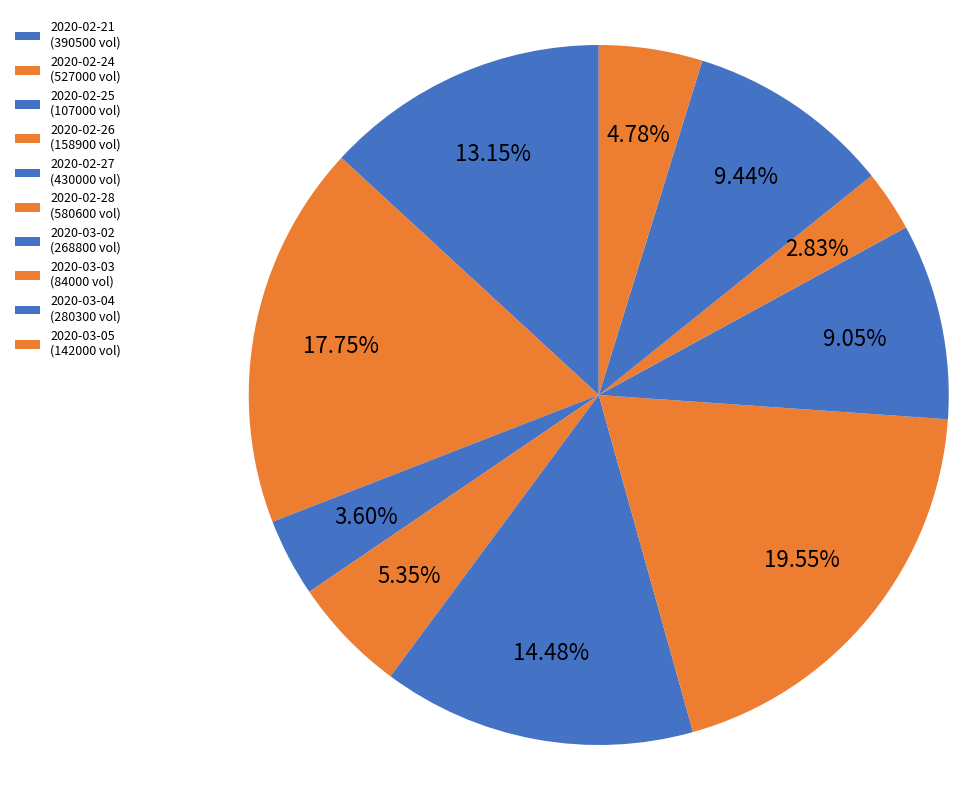

Rank the categories by value from highest to lowest.

2020-02-28, 2020-02-24, 2020-02-27, 2020-02-21, 2020-03-04, 2020-03-02, 2020-02-26, 2020-03-05, 2020-02-25, 2020-03-03